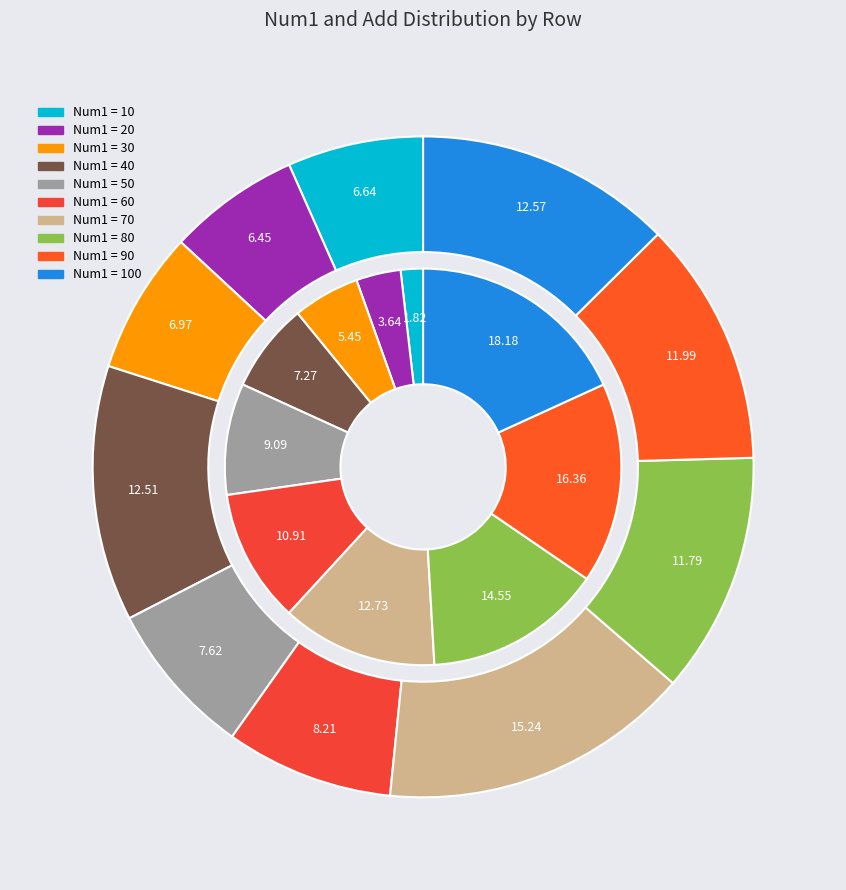

How many segments does this pie chart have?

10